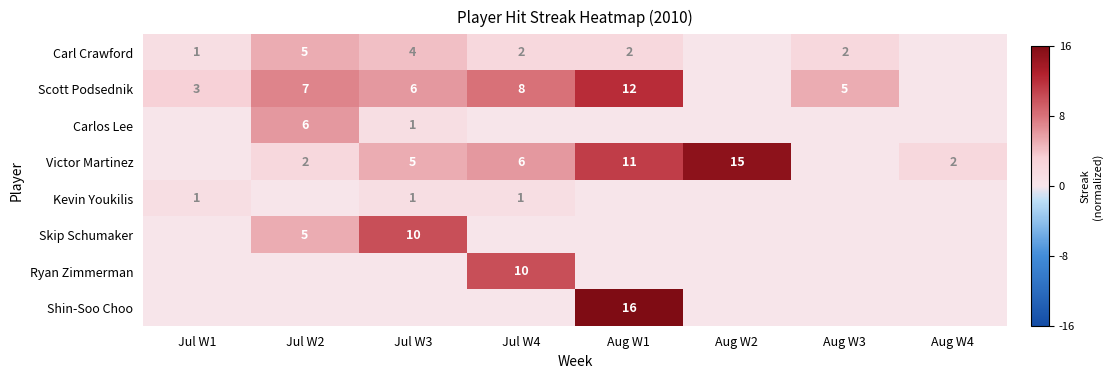

The Victor Martinez series shows 1.7 at Jul W4. True or false?

False